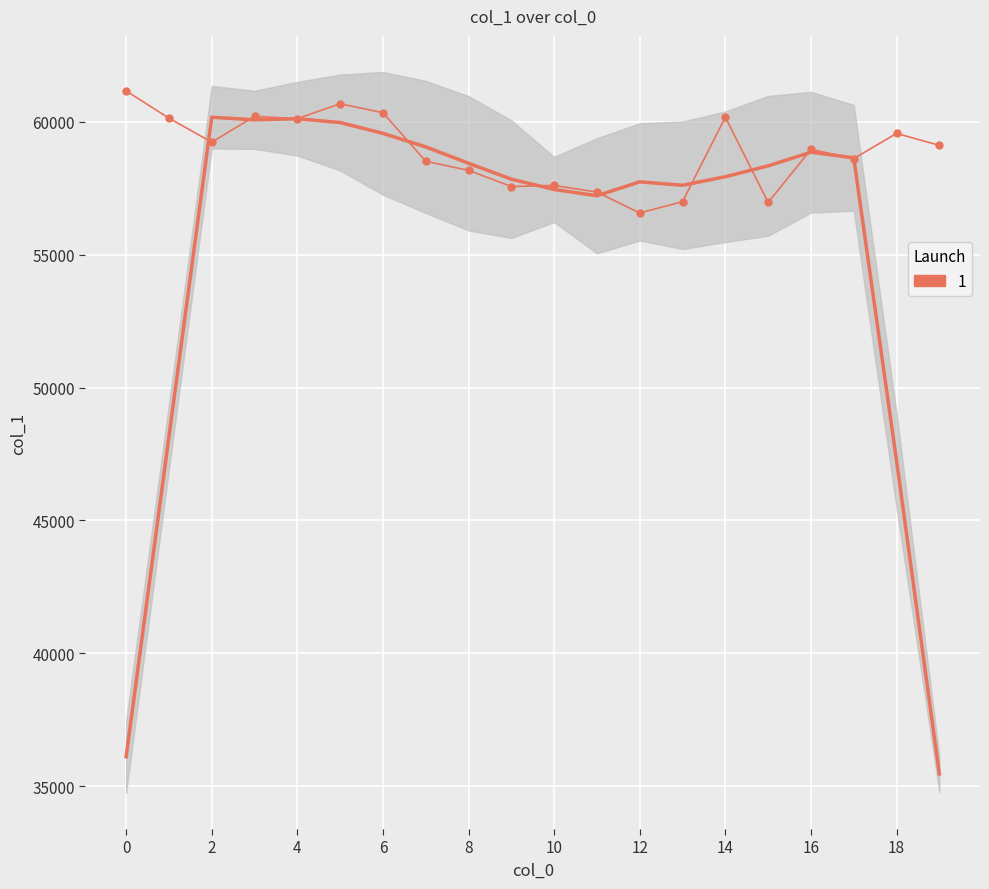

Which category has the lowest value across all series?

12